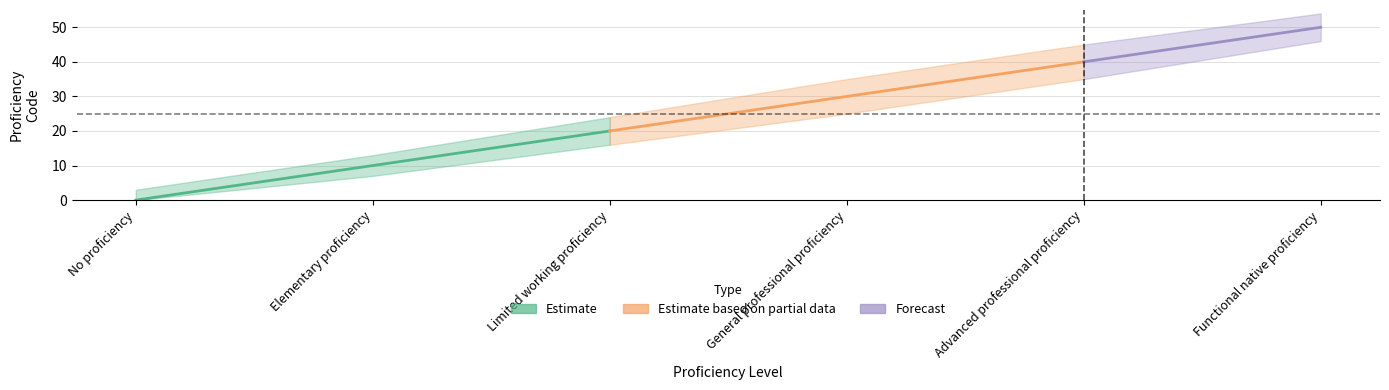

What is the label of the 5th point from the left?

Advanced professional proficiency